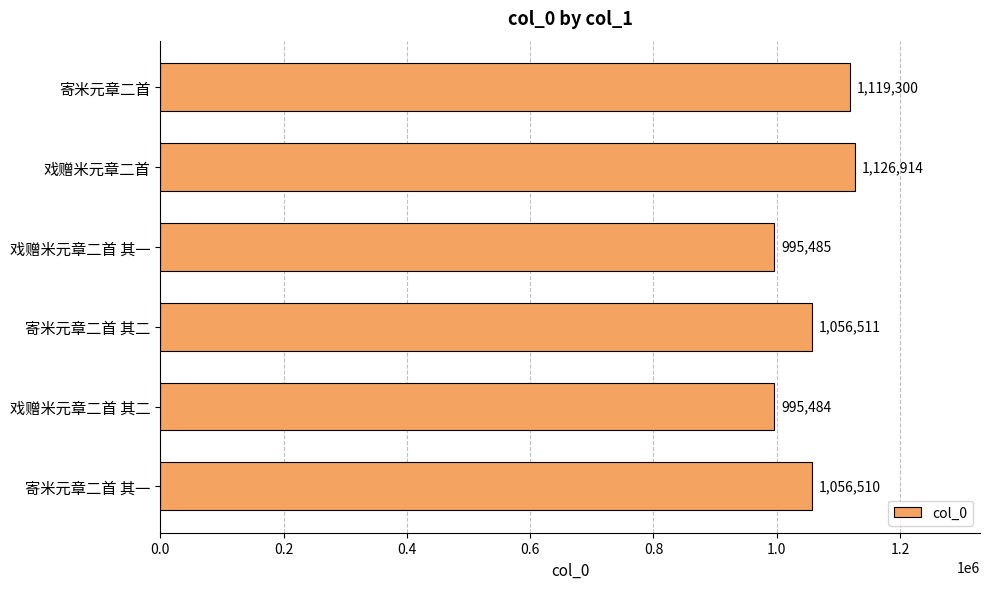

How many categories are shown in the chart?

6